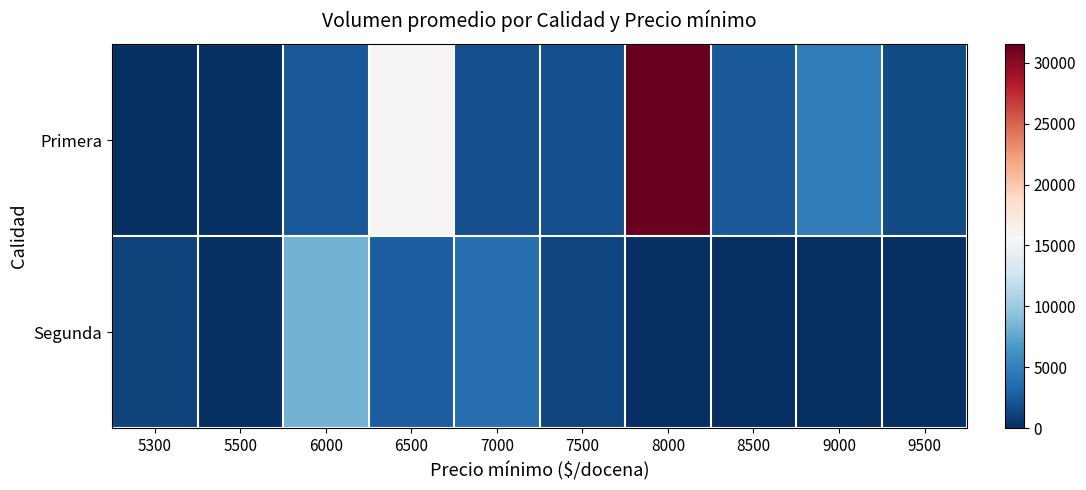

At which category is the sum across all series the highest?

8000